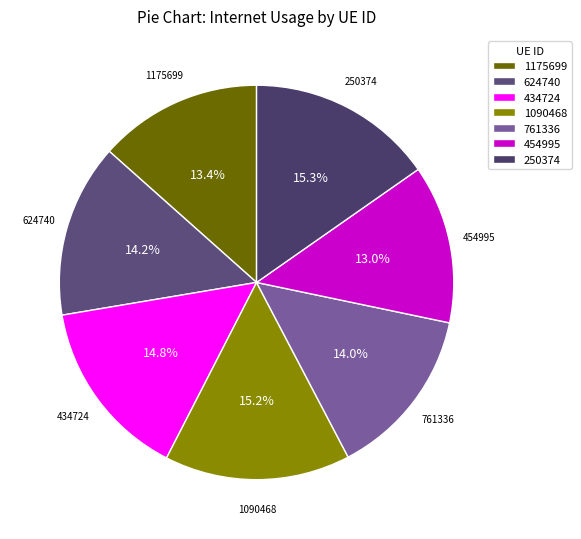

How many slices are in this pie chart?

7